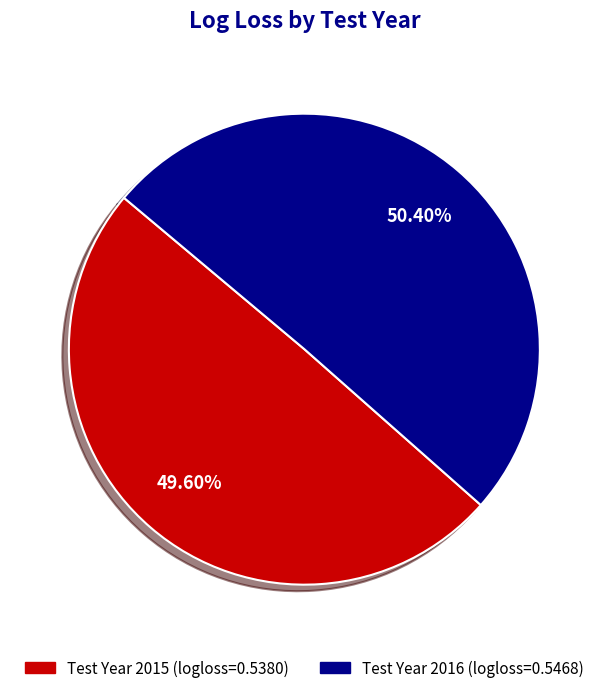

Is there a majority slice in this chart?

Yes